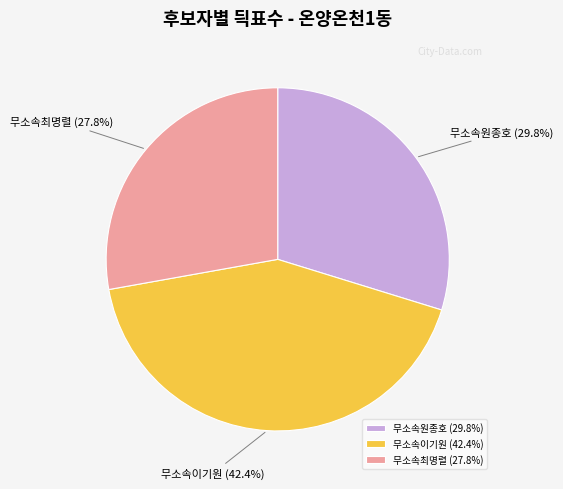

True or false: 무소속이기원 accounts for 42% of the total.

True